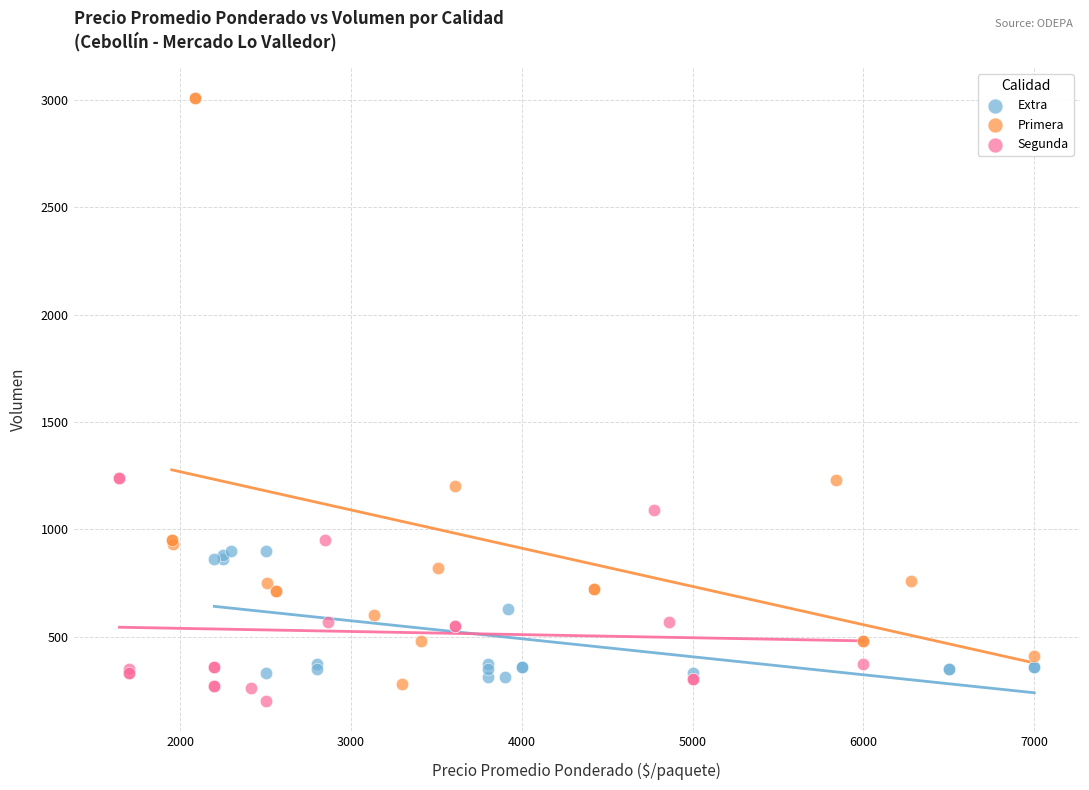

Which series reaches the minimum Y coordinate?

Segunda